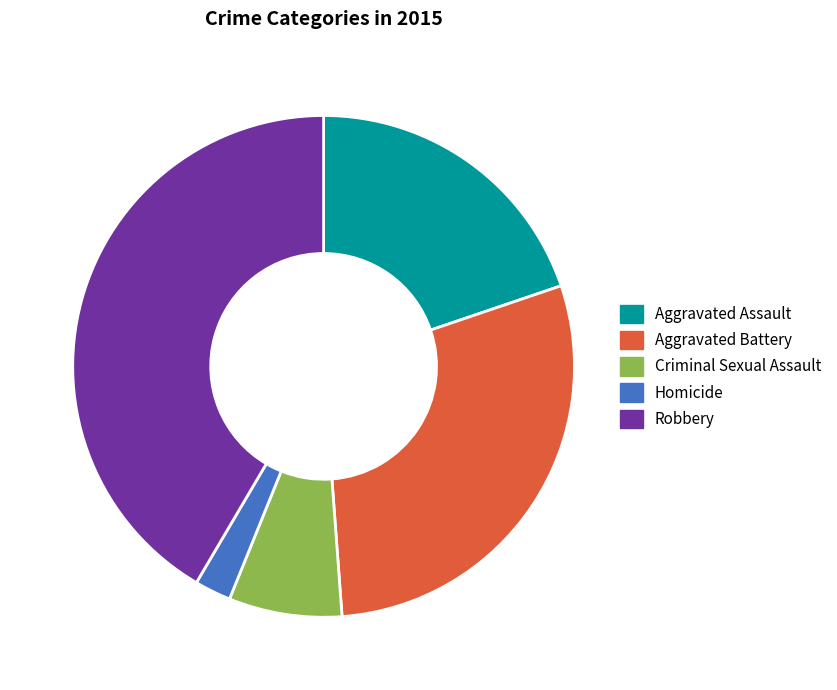

Rank the categories by value from lowest to highest.

Homicide, Criminal Sexual Assault, Aggravated Assault, Aggravated Battery, Robbery